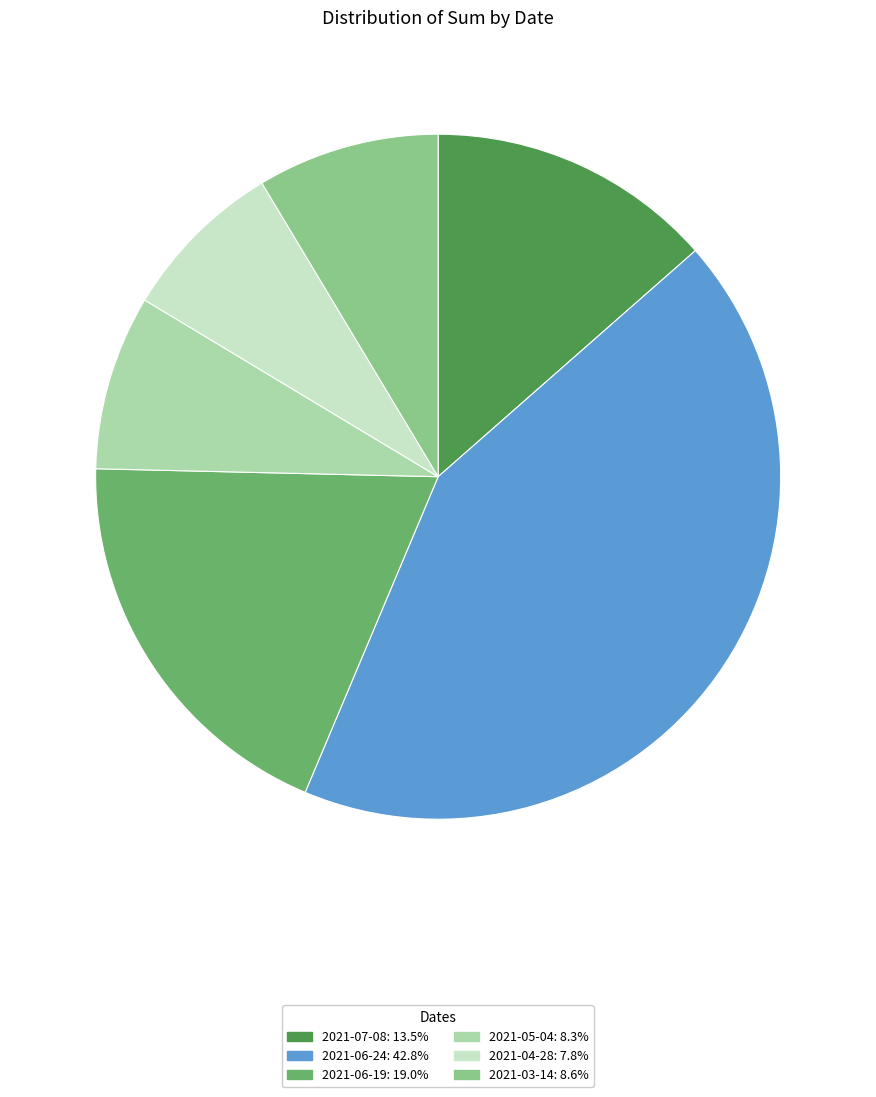

Does 2021-07-08 account for over 50% of the chart?

No